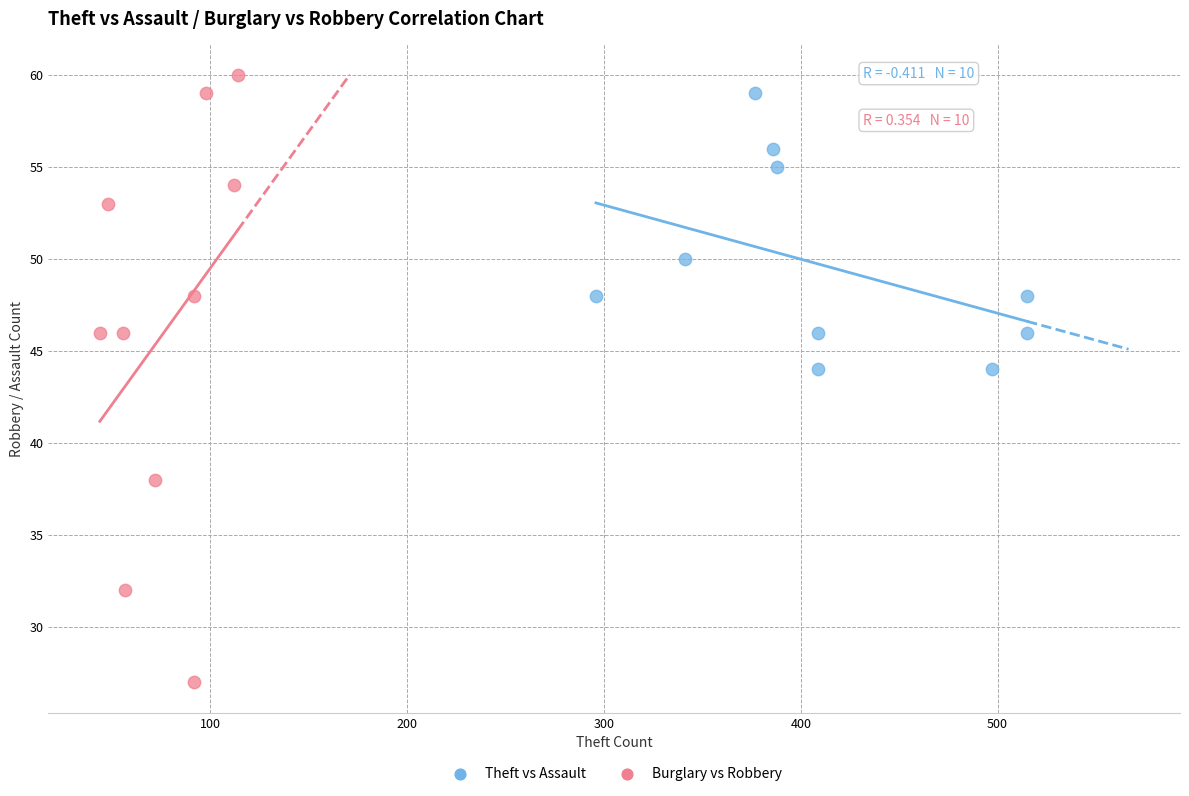

Which series contains the highest Y value?

Burglary vs Robbery